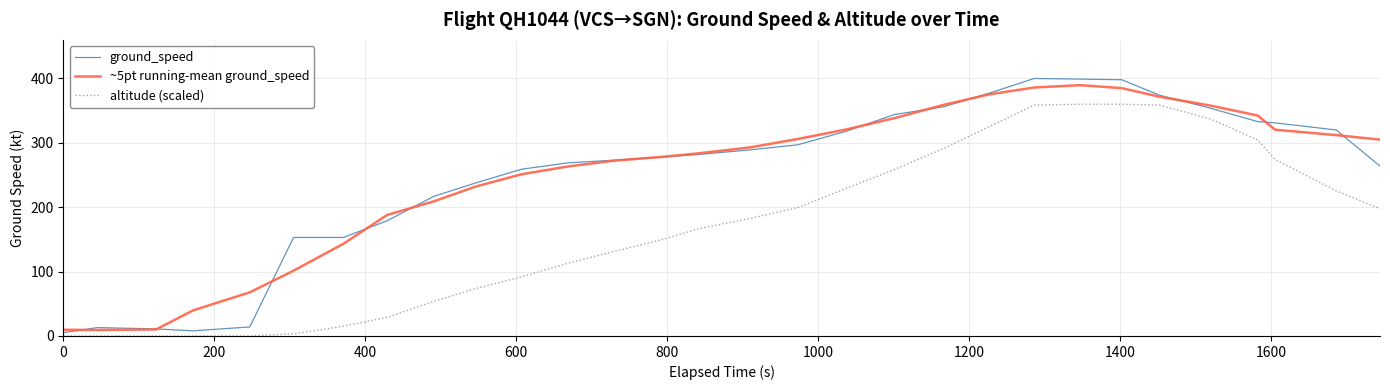

What is the maximum value for ground_speed?

400.0